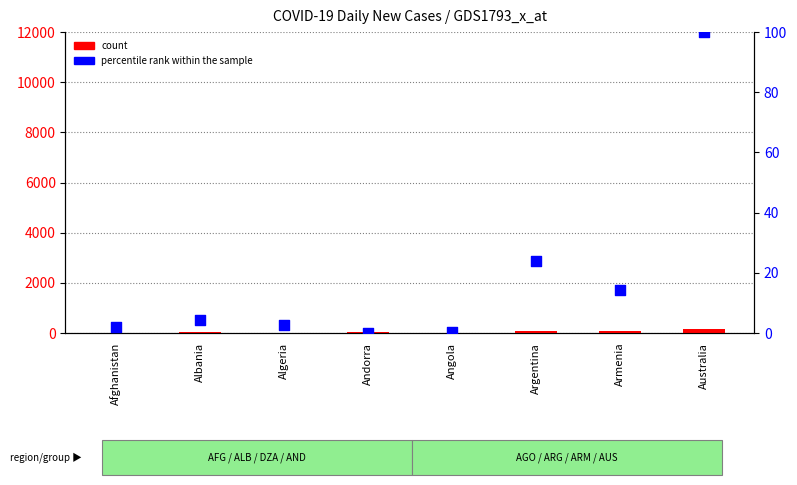

Which series contains the lowest Y value?

count